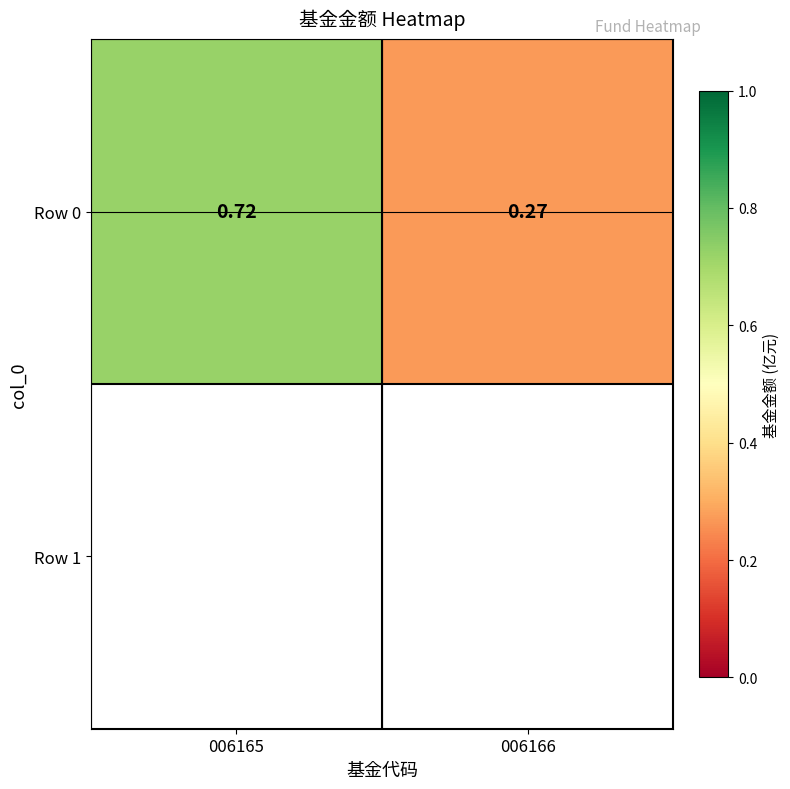

What value does the data have at 006166?

0.3